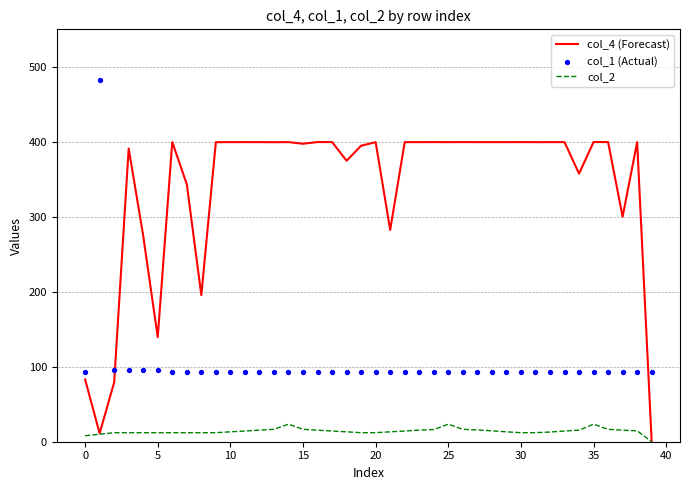

At which category is the sum across all series the highest?

35